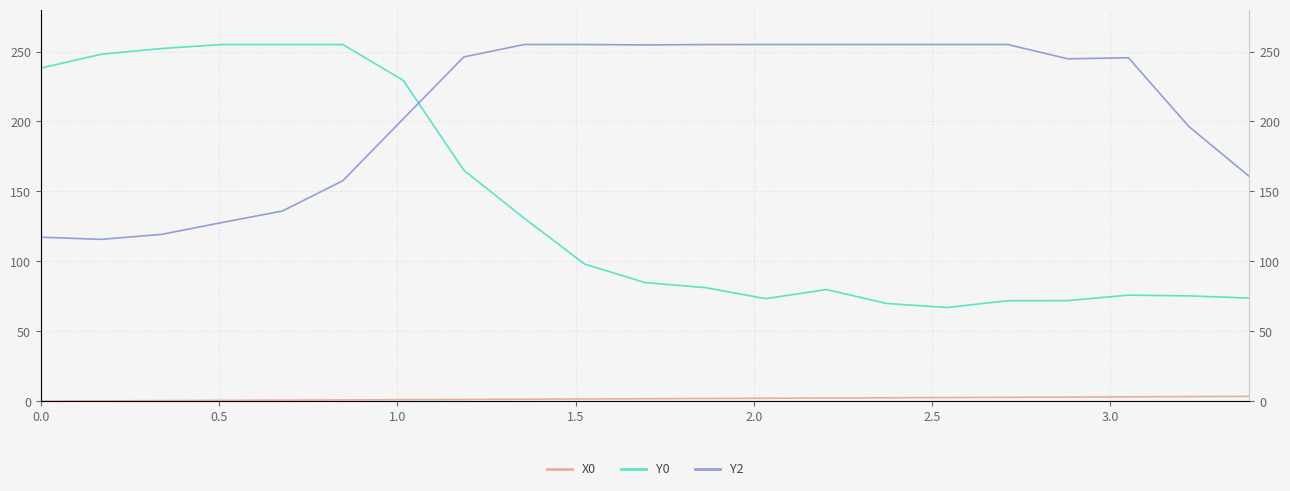

What are all the series names shown in the legend?

X0, Y0, Y2